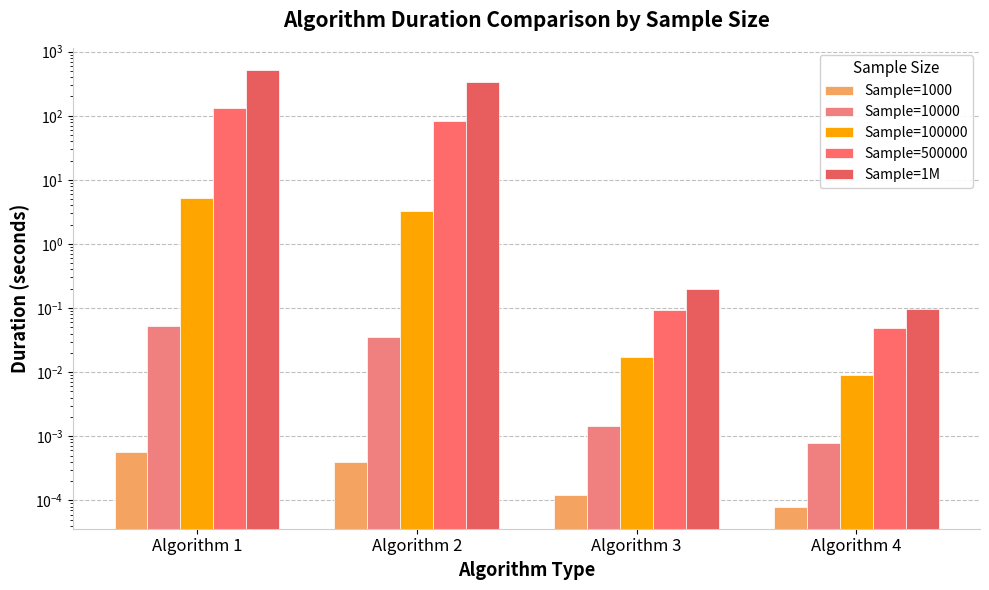

At how many categories does at least one series exceed 402?

1